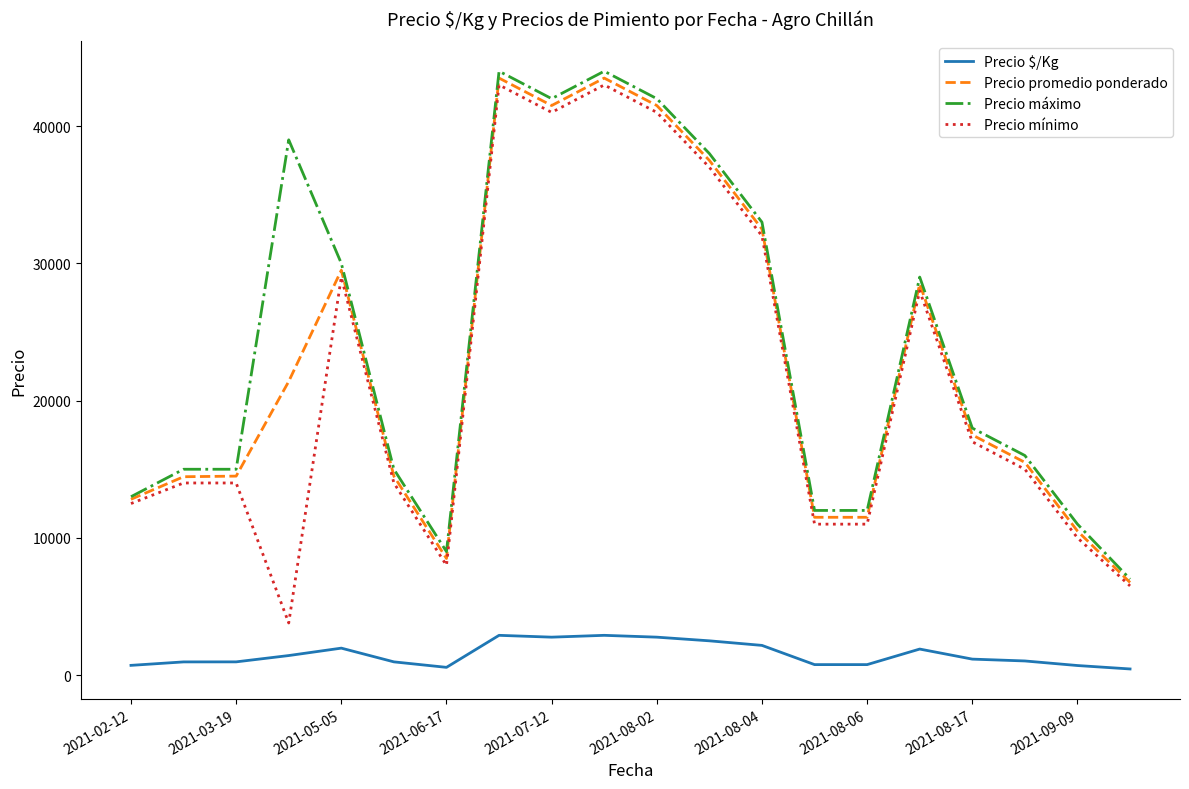

Count the number of categories in the chart.

20